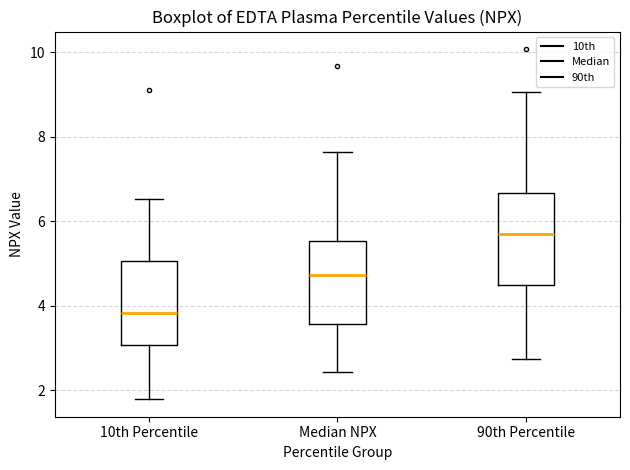

Which box's median line is the lowest?

10th Percentile